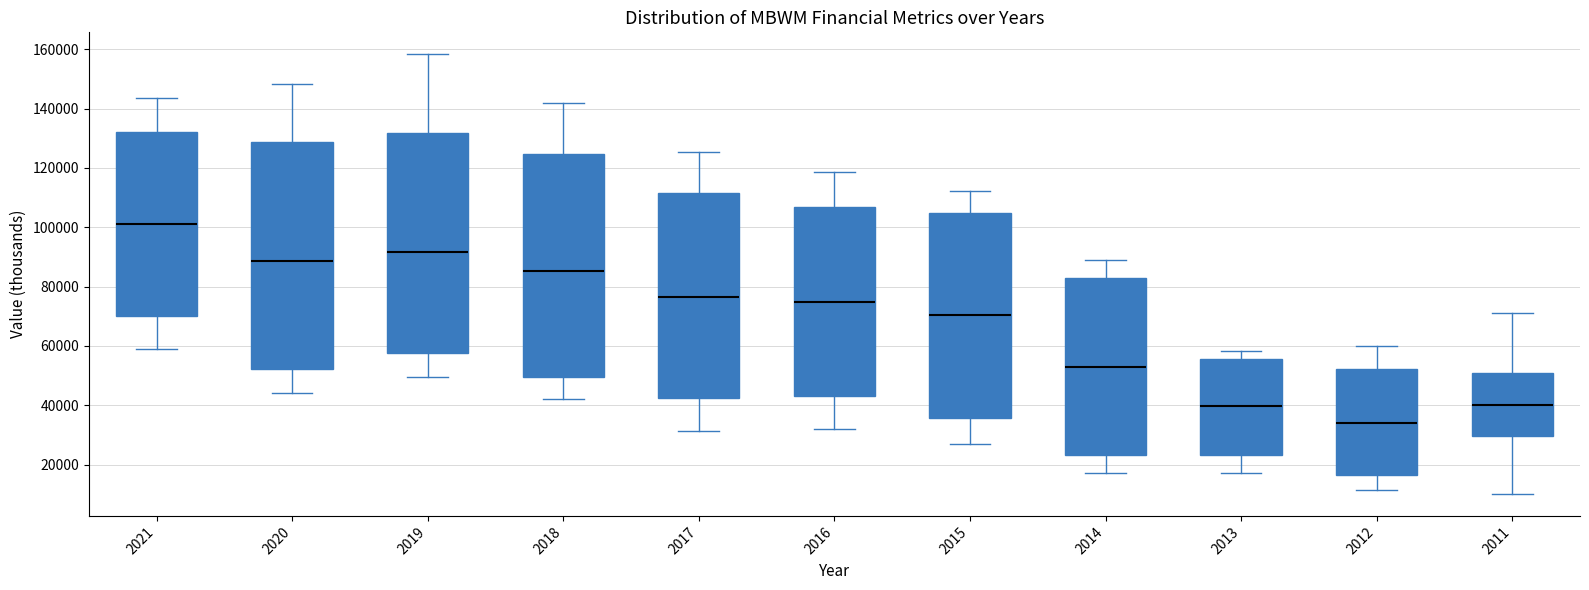

Reading left to right, transcribe this box plot: for each box, give where its median line is, the range the box spans, and where its two whiskers end, as read against the y-axis. The values are not printed on the chart, so give them approximately, as read against the axis.

2021: median 102000, box 70000 to 132000, whiskers 60000 to 144000
2020: median 88000, box 52000 to 128000, whiskers 44000 to 148000
2019: median 92000, box 58000 to 132000, whiskers 50000 to 158000
2018: median 86000, box 50000 to 124000, whiskers 42000 to 142000
2017: median 76000, box 42000 to 112000, whiskers 32000 to 126000
2016: median 74000, box 44000 to 106000, whiskers 32000 to 118000
2015: median 70000, box 36000 to 104000, whiskers 28000 to 112000
2014: median 54000, box 24000 to 82000, whiskers 18000 to 90000
2013: median 40000, box 24000 to 56000, whiskers 18000 to 58000
2012: median 34000, box 16000 to 52000, whiskers 12000 to 60000
2011: median 40000, box 30000 to 52000, whiskers 10000 to 72000